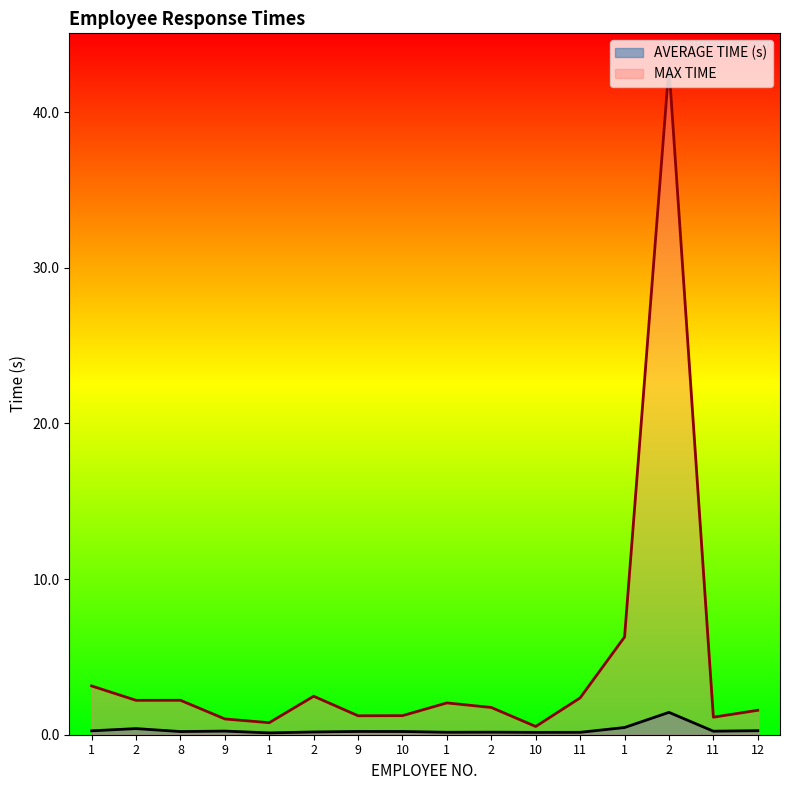

How many values in the MAX TIME series exceed 2?

8